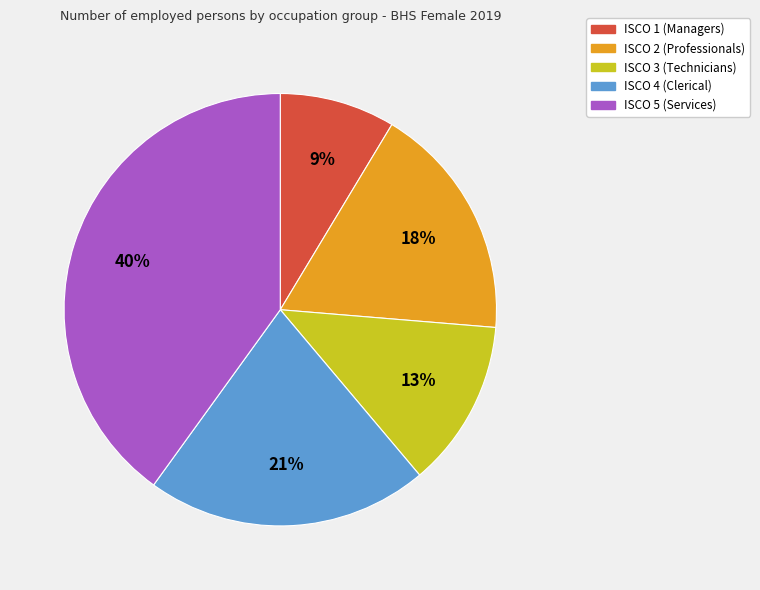

To the nearest percent, what portion does ISCO 1 (Managers) represent?

9%